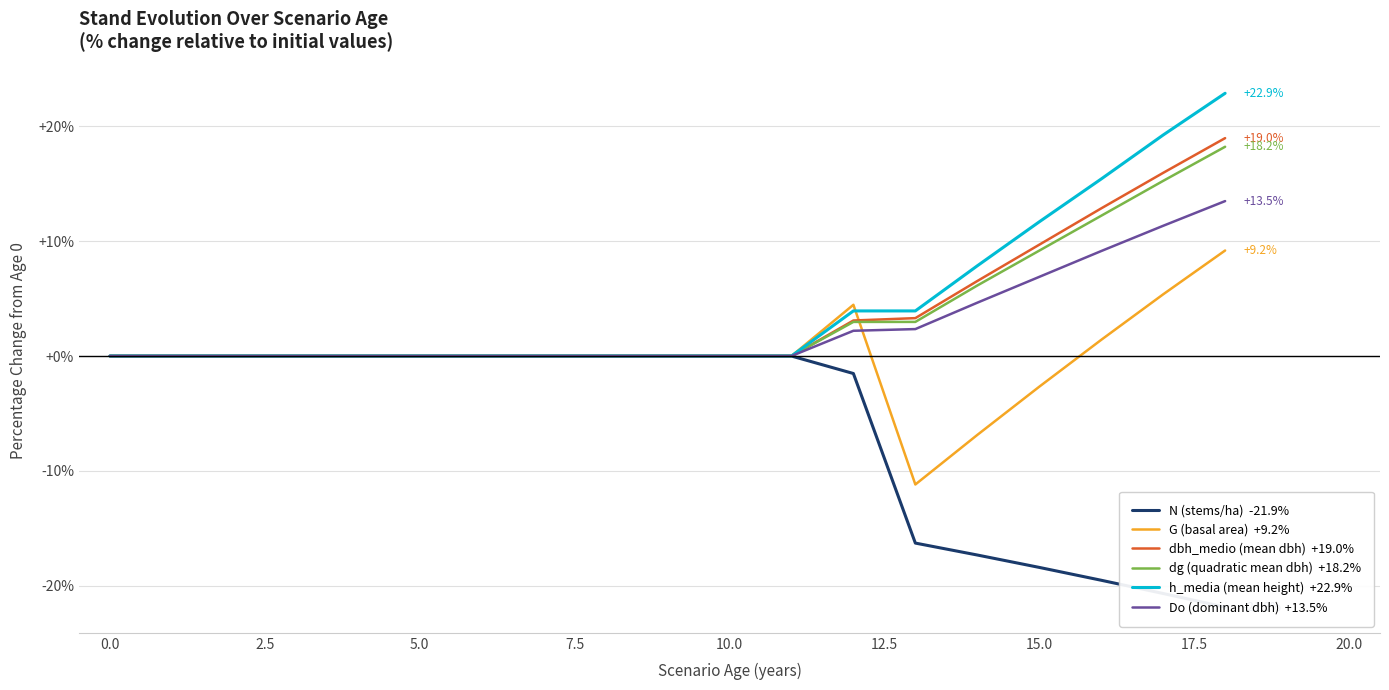

What is the greatest value displayed?

22.9